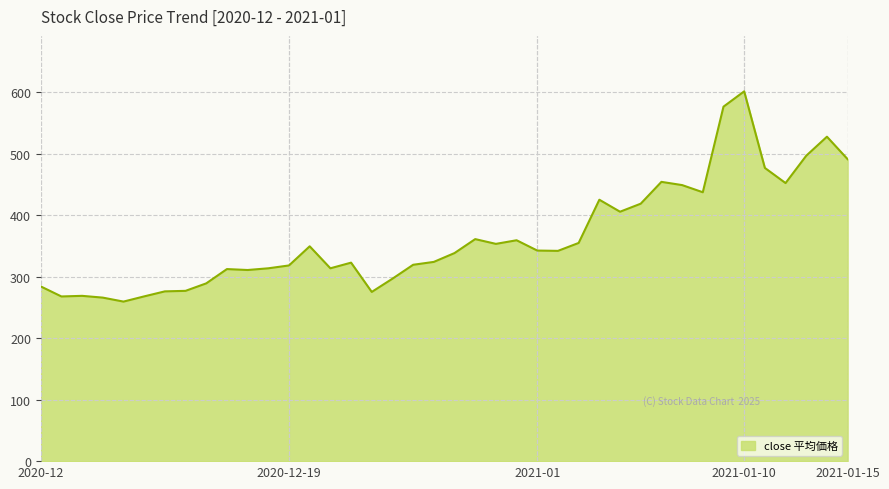

What is the greatest value displayed?

601.4